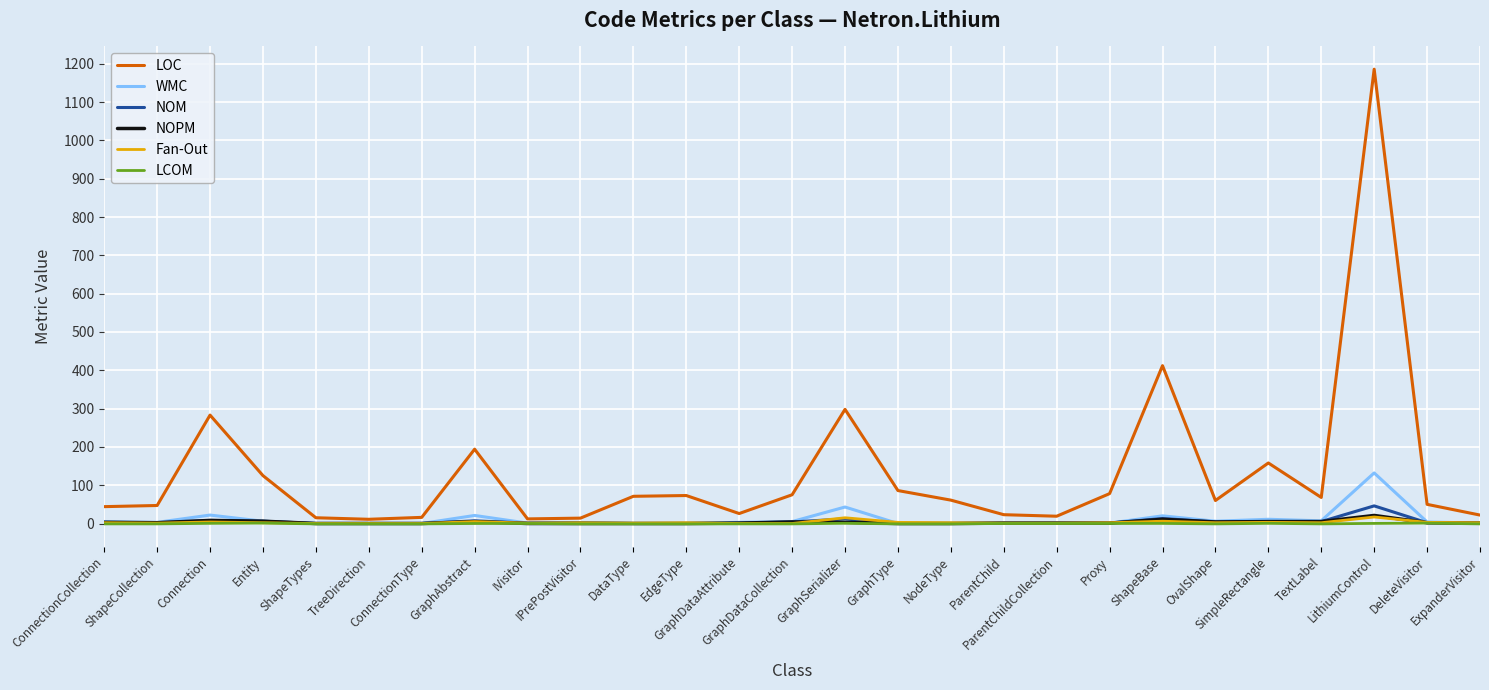

Which series has the largest range (max minus min)?

LOC